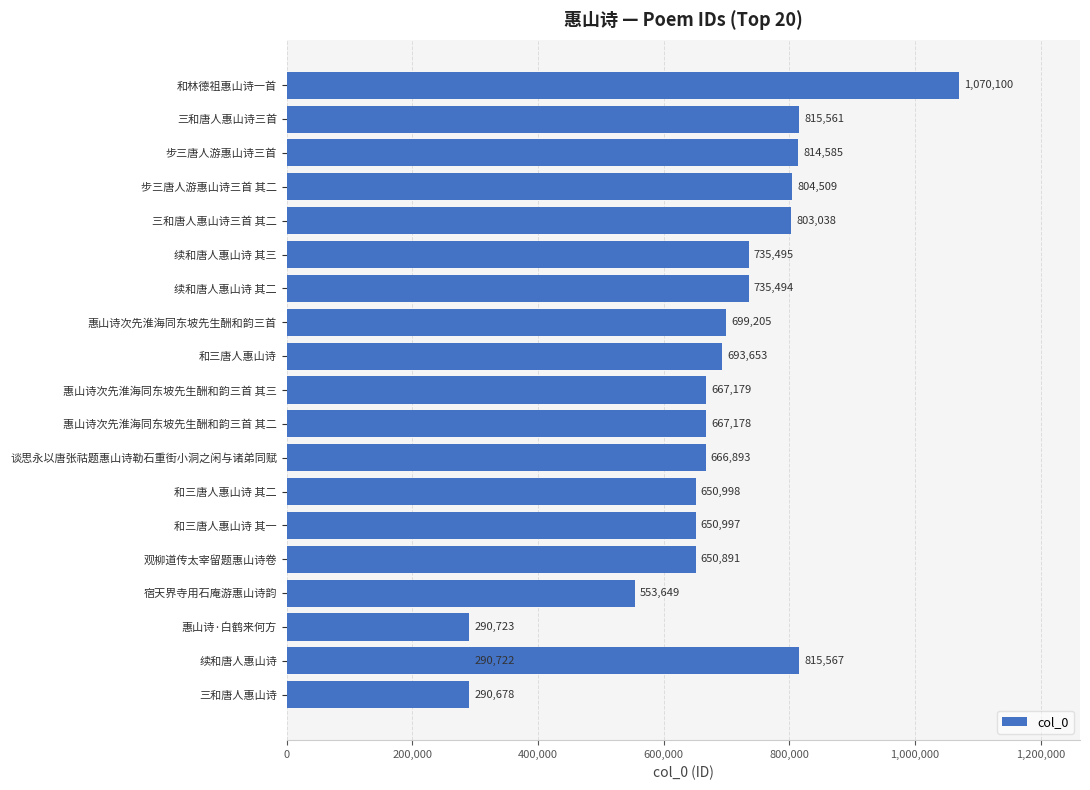

True or false: the data shows 290678 at 三和唐人惠山诗.

True